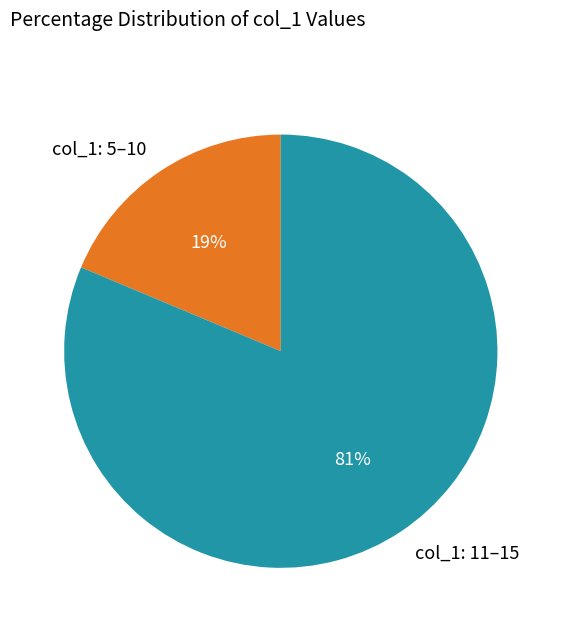

Which slice is the smallest?

col_1: 5–10